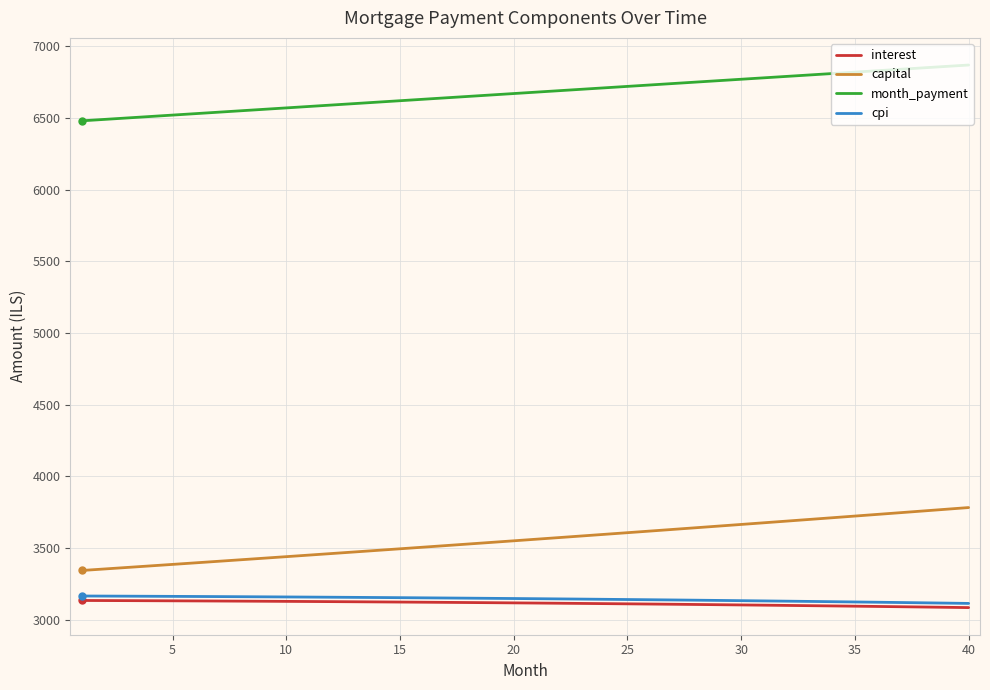

True or false: cpi and capital cross at least once.

False